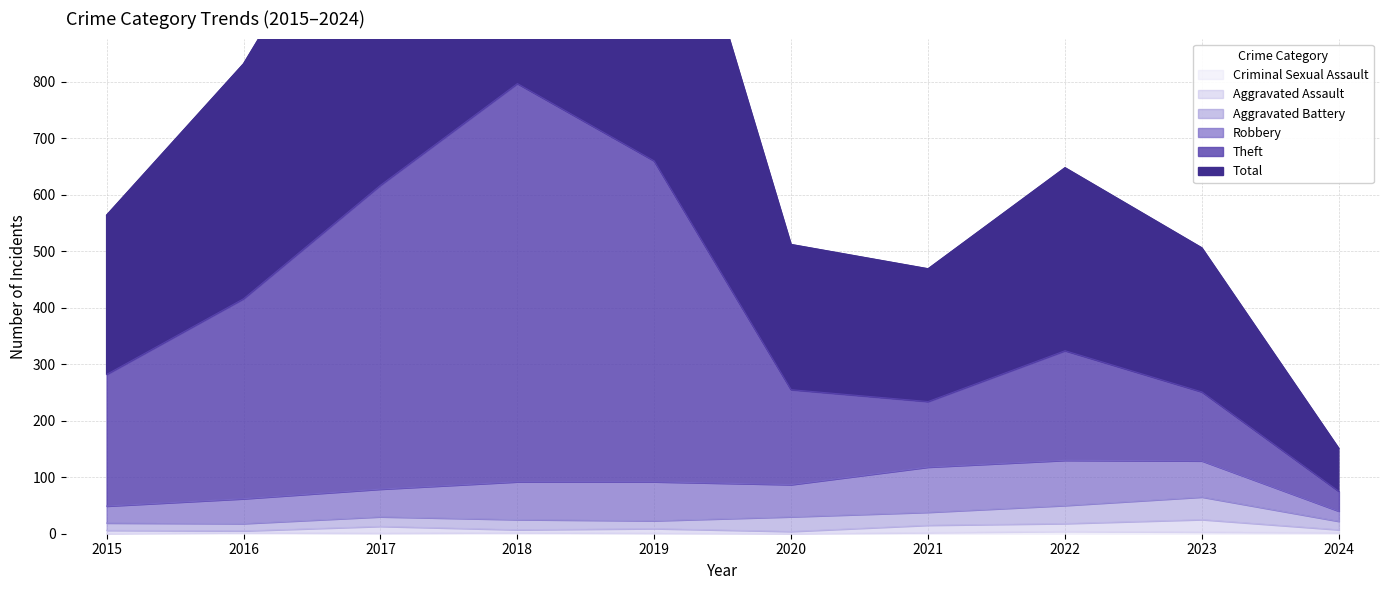

True or false: Criminal Sexual Assault has a value of 2 at 2018.

True